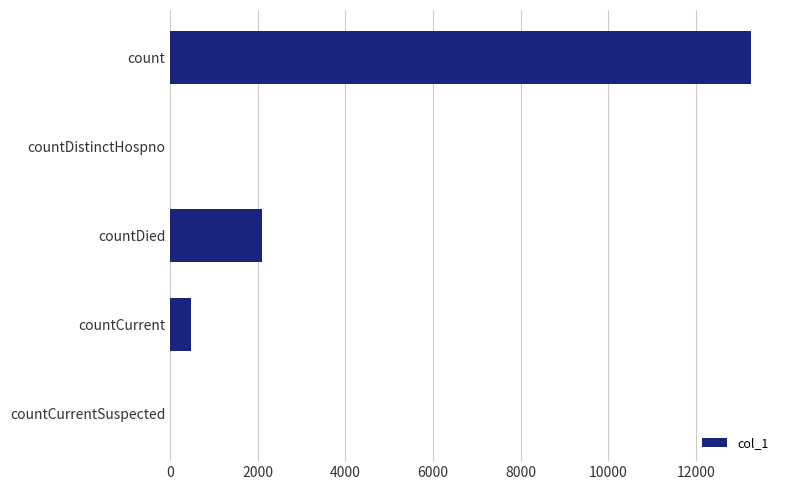

Is it true that the value at countCurrent is 465?

True